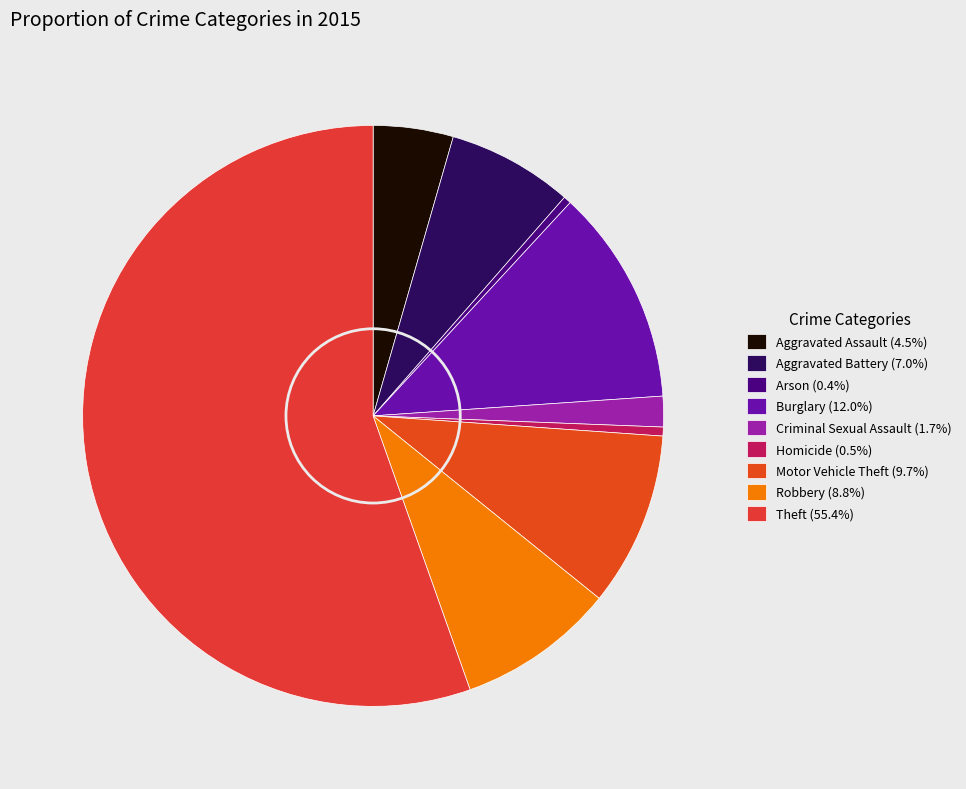

Which category has the biggest portion of the pie?

Theft